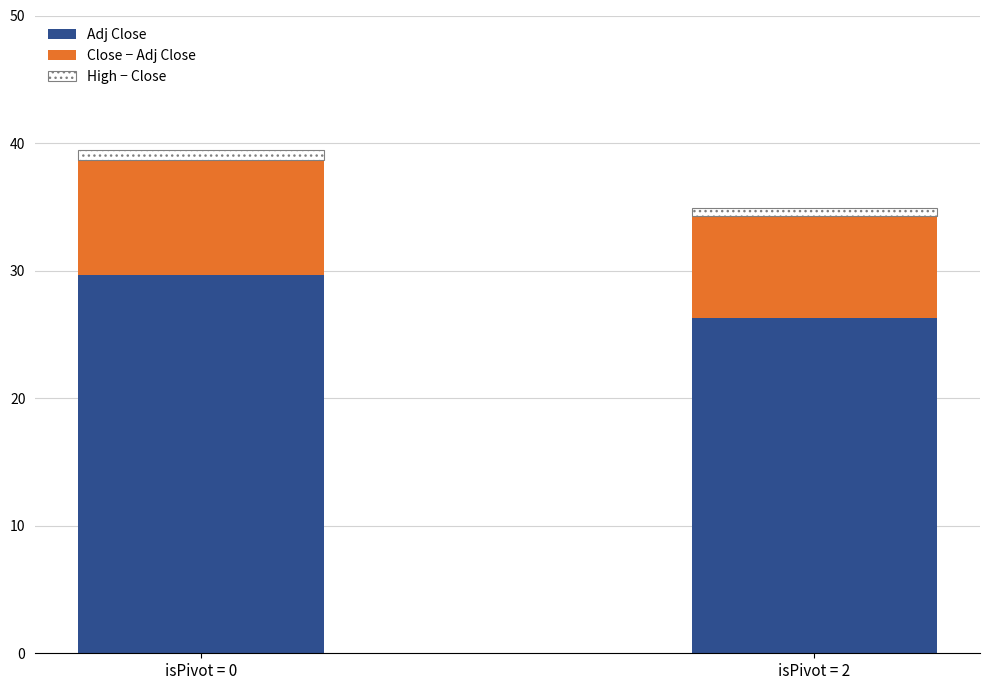

At which category is the sum across all series the highest?

isPivot = 0